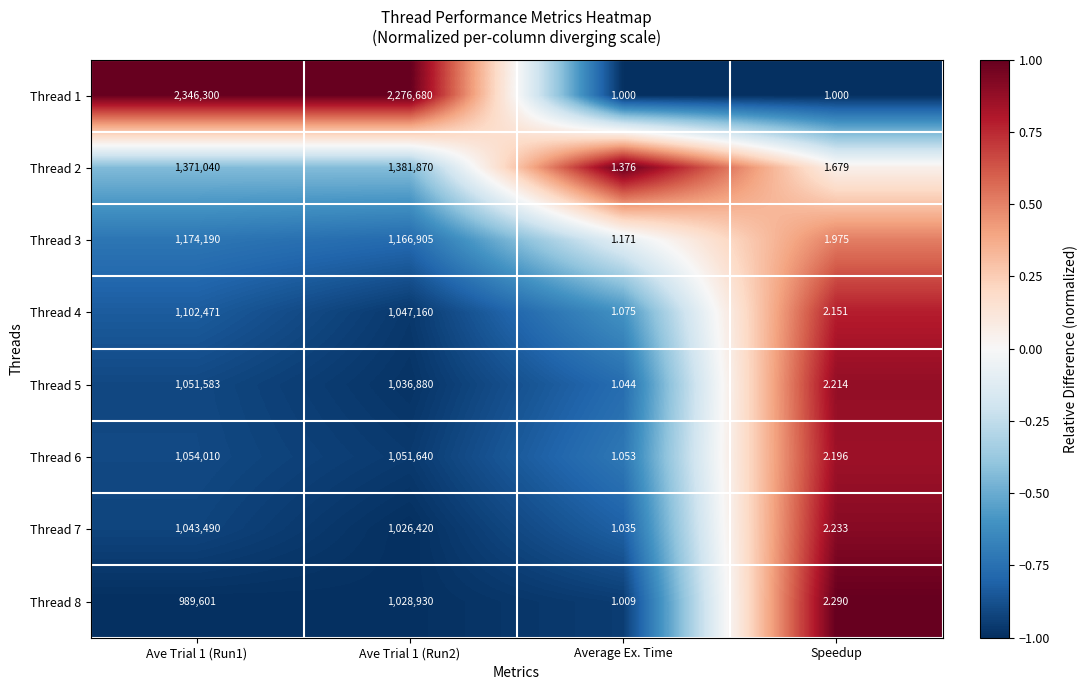

At which label does Thread 4 reach its minimum?

Average Ex. Time